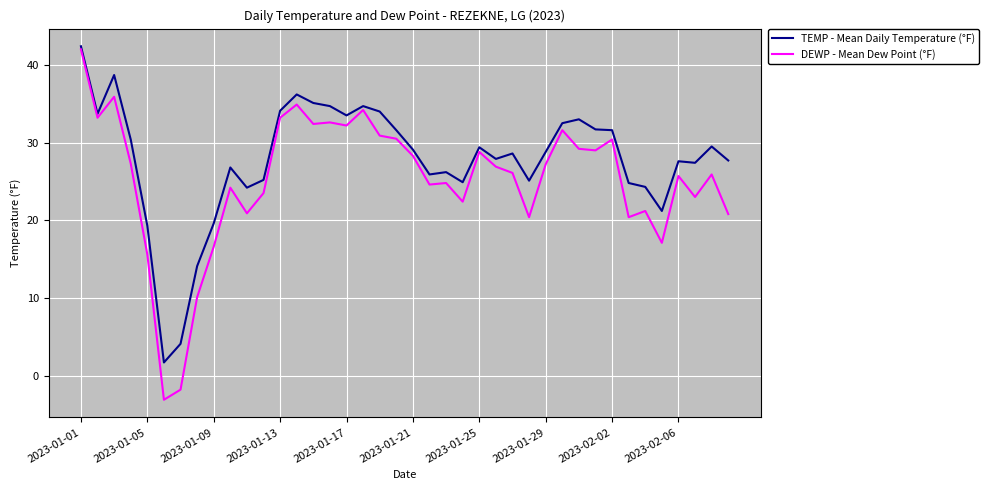

Which series has the largest total across all categories?

TEMP - Mean Daily Temperature (°F)